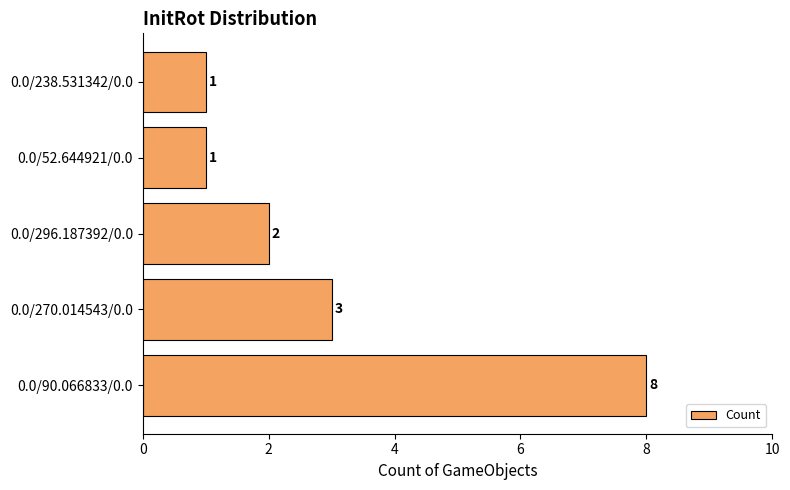

What is the difference between the maximum and minimum values?

7